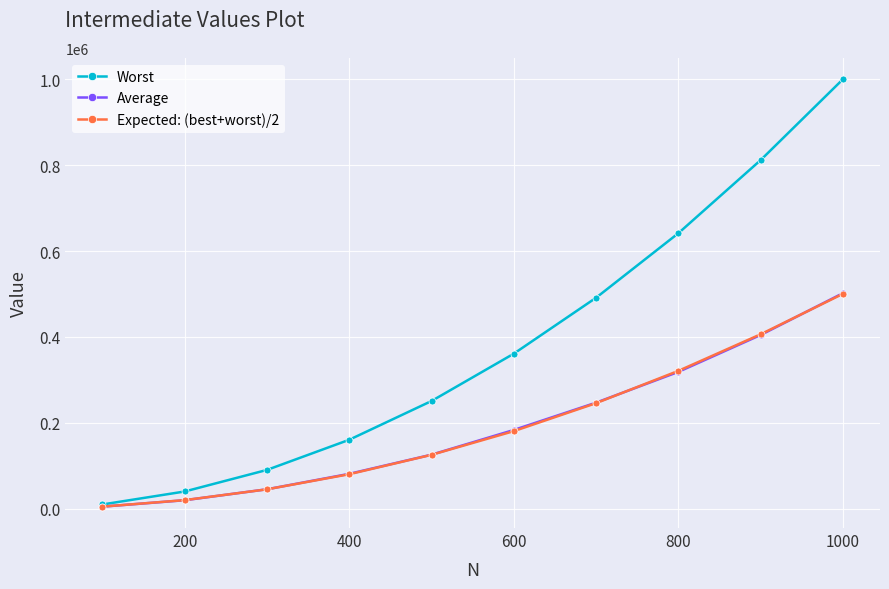

Which series has the largest total across all categories?

Worst